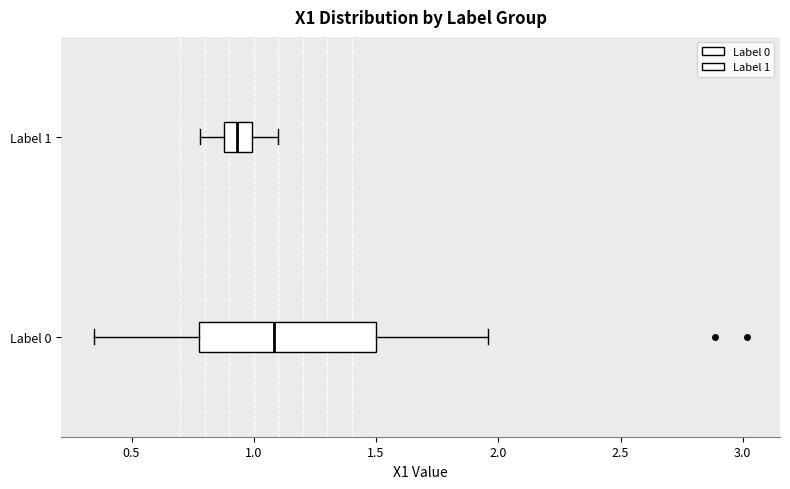

Comparing the boxes themselves (not the whiskers), which one is the widest?

Label 0